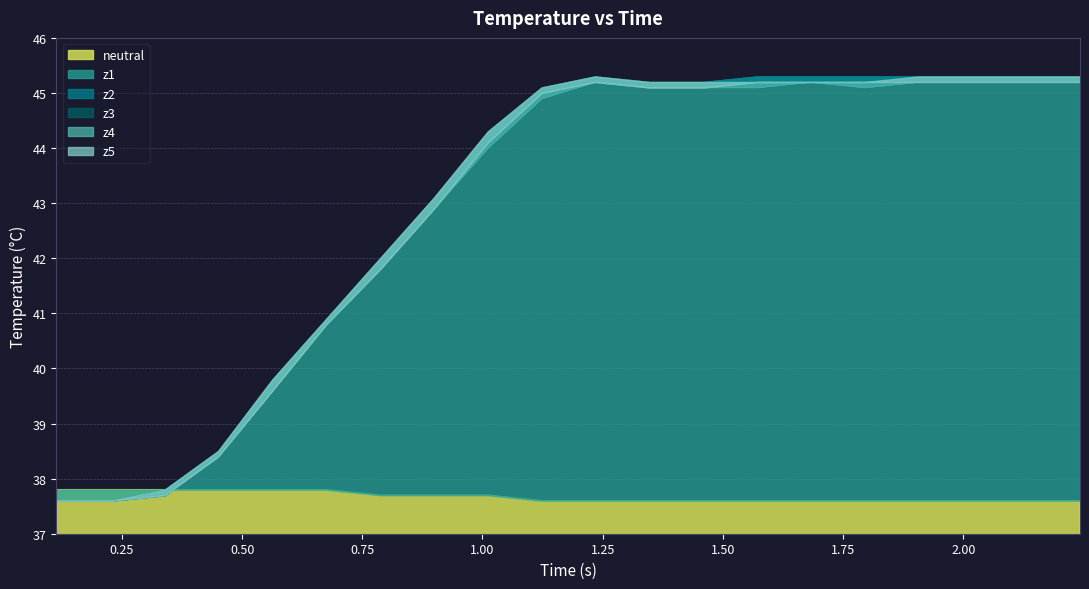

Reading right to left, transcribe all the data shown in this chart.

neutral: 19=37.6	18=37.6	17=37.6	16=37.6	15=37.6	14=37.6	13=37.6	12=37.6	11=37.6	10=37.6	9=37.6	8=37.7	7=37.7	6=37.7	5=37.8	4=37.8	3=37.8	2=37.8	1=37.8	0=37.8
z1: 19=45.3	18=45.3	17=45.3	16=45.3	15=45.3	14=45.3	13=45.3	12=45.2	11=45.2	10=45.3	9=45.1	8=44.3	7=43.1	6=42.0	5=40.9	4=39.8	3=38.5	2=37.8	1=37.6	0=37.6
z2: 19=45.2	18=45.2	17=45.2	16=45.2	15=45.1	14=45.2	13=45.1	12=45.1	11=45.1	10=45.2	9=44.9	8=44.0	7=42.9	6=41.8	5=40.8	4=39.6	3=38.4	2=37.7	1=37.6	0=37.6
z3: 19=45.2	18=45.2	17=45.2	16=45.2	15=45.1	14=45.2	13=45.1	12=45.1	11=45.1	10=45.2	9=44.9	8=44.0	7=42.9	6=41.8	5=40.8	4=39.6	3=38.4	2=37.7	1=37.6	0=37.6
z4: 19=45.2	18=45.2	17=45.2	16=45.2	15=45.2	14=45.2	13=45.2	12=45.1	11=45.1	10=45.2	9=45.0	8=44.1	7=42.9	6=41.8	5=40.8	4=39.6	3=38.4	2=37.7	1=37.6	0=37.6
z5: 19=45.3	18=45.3	17=45.3	16=45.3	15=45.2	14=45.2	13=45.2	12=45.2	11=45.2	10=45.3	9=45.1	8=44.3	7=43.1	6=42.0	5=40.9	4=39.8	3=38.5	2=37.8	1=37.6	0=37.6